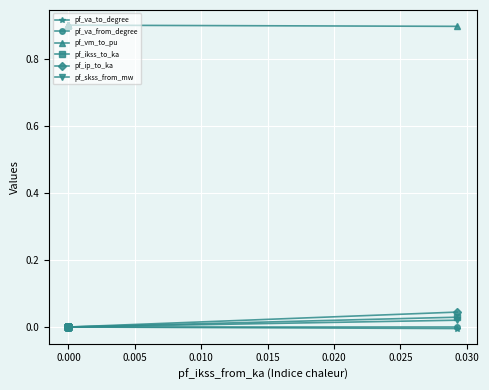

The pf_vm_to_pu series shows 1.4 at 0.000. True or false?

False